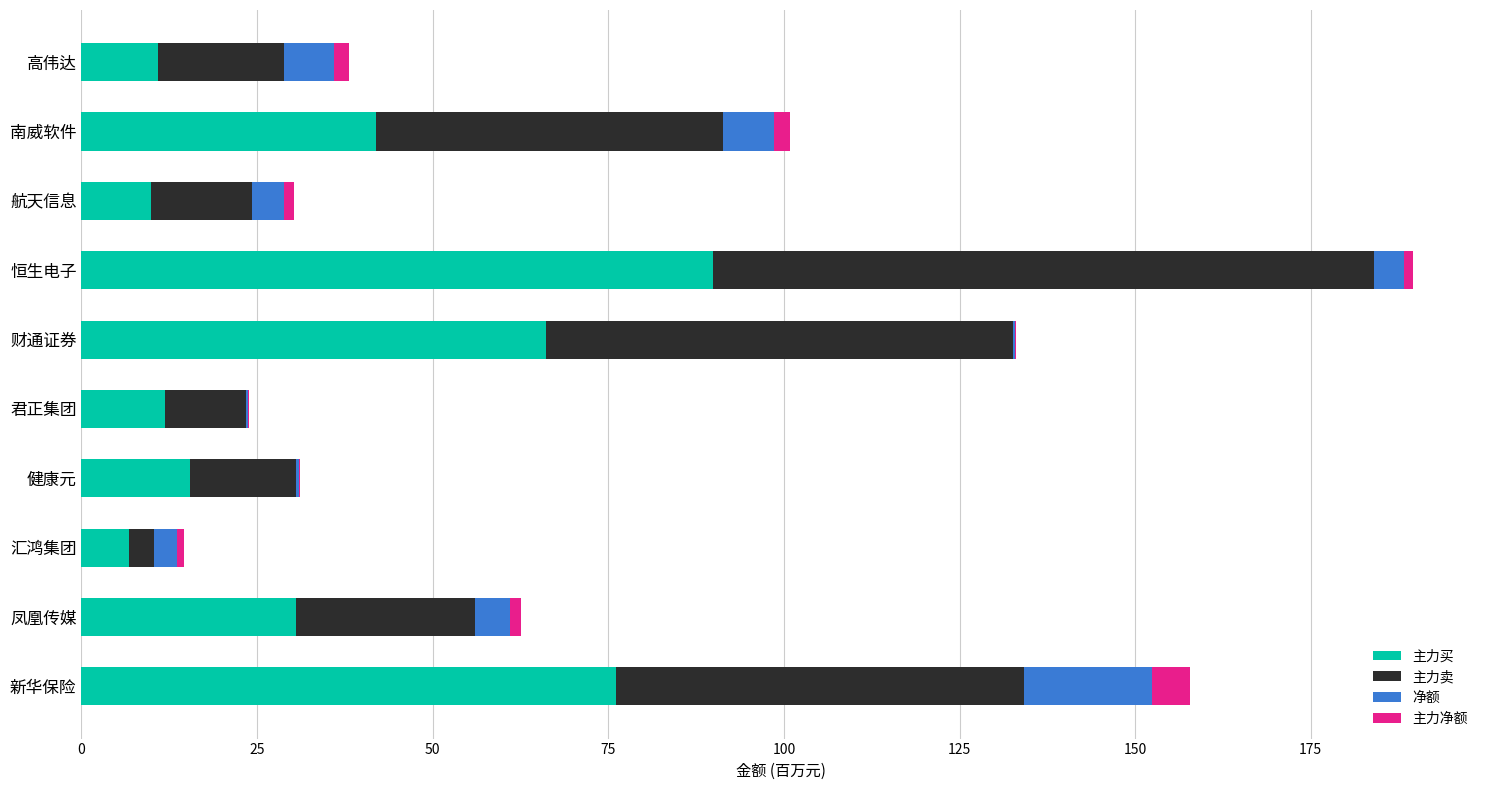

What is the sum of all 主力买 values?

359.7